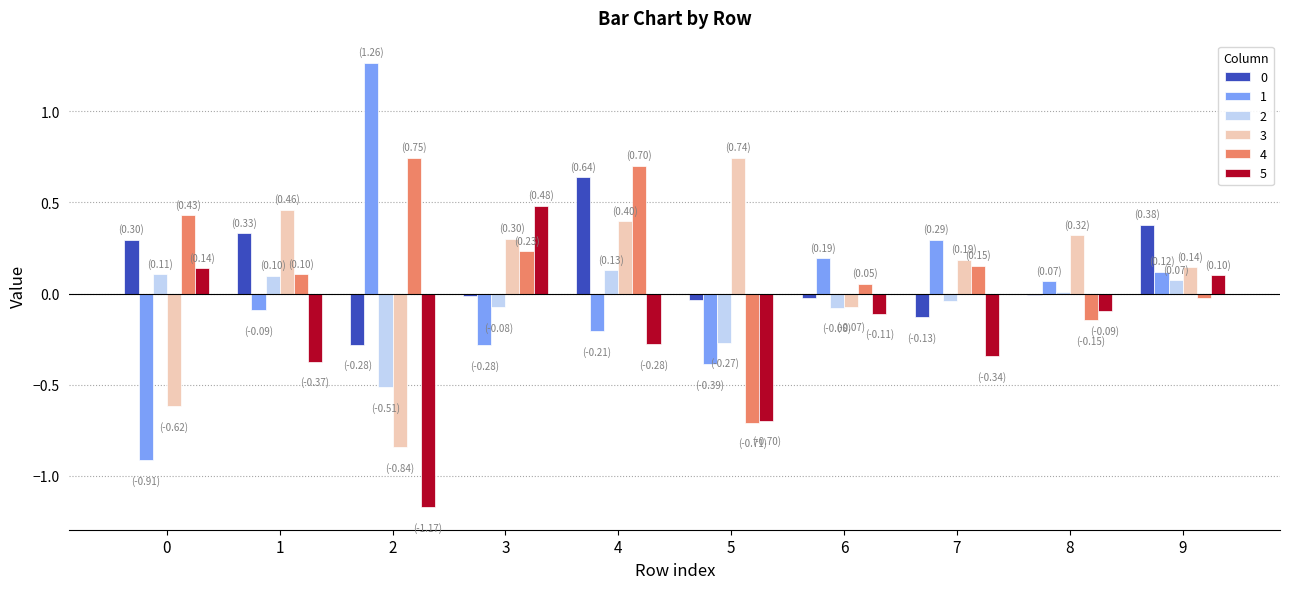

Is the value of 3 at 7 greater than the value of 4 at 5?

Yes